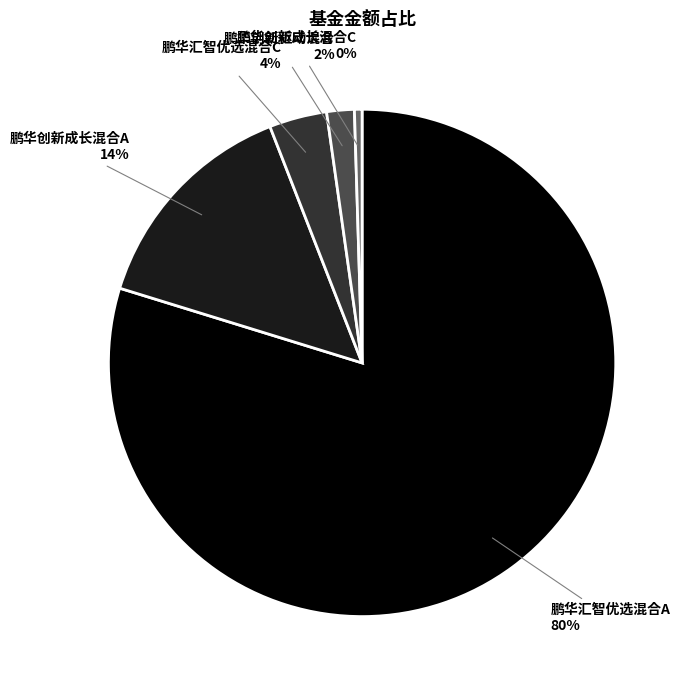

Which has a higher value, 鹏华汇智优选混合A or 鹏华创新成长混合C?

鹏华汇智优选混合A